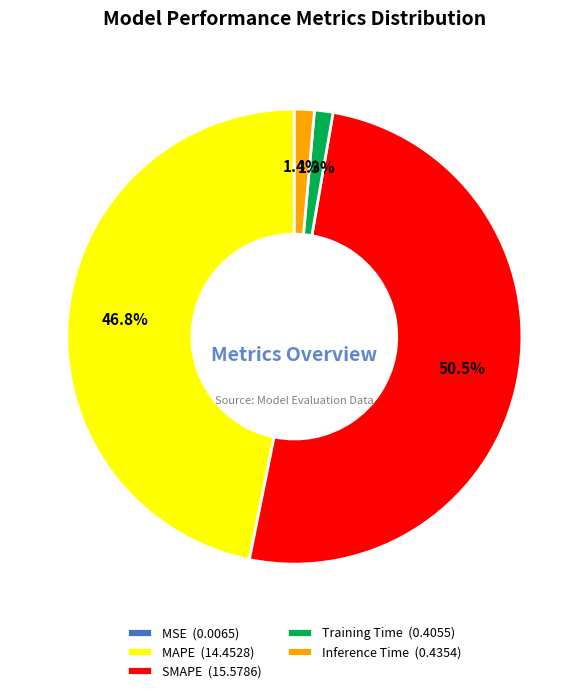

Which has a higher value, MAPE (14.4528) or Inference Time (0.4354)?

MAPE (14.4528)